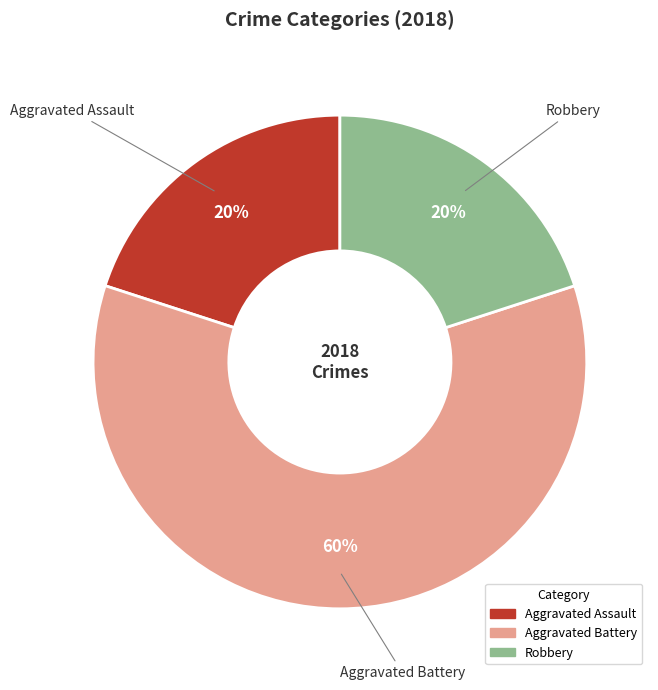

Is there a majority slice in this chart?

Yes